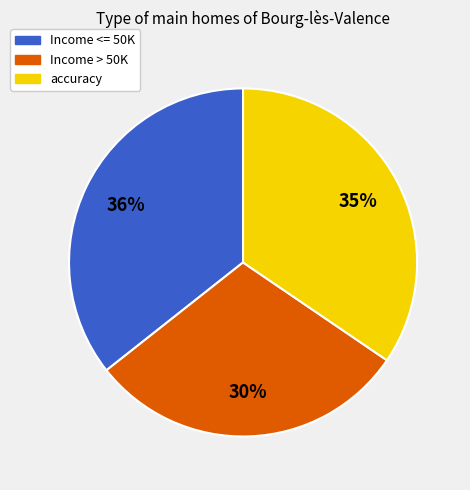

Is the sum of Income <= 50K and Income > 50K greater than half?

Yes